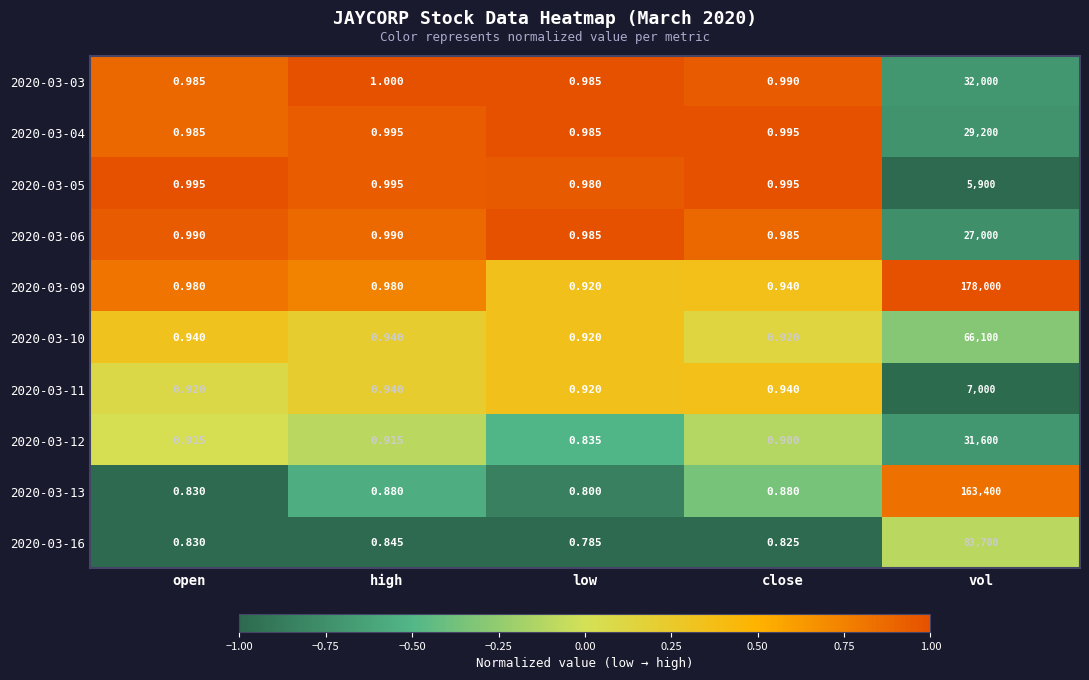

At which category is the sum across all series the highest?

vol